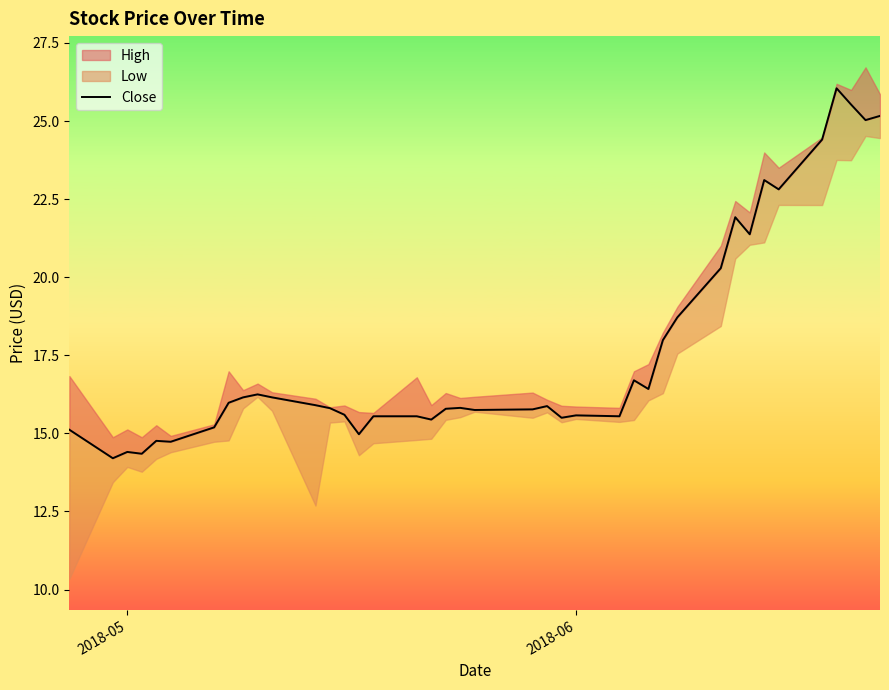

Reading right to left, what are all the values shown in this chart?

25.2	25.0	25.5	26.0	24.4	22.8	23.1	21.4	21.9	20.3	18.7	18.0	16.4	16.7	15.5	15.6	15.5	15.9	15.8	15.7	15.8	15.8	15.4	15.5	15.5	15.0	15.6	15.8	15.9	16.2	16.2	16.2	16.0	15.2	14.7	14.8	14.3	14.4	14.2	15.1